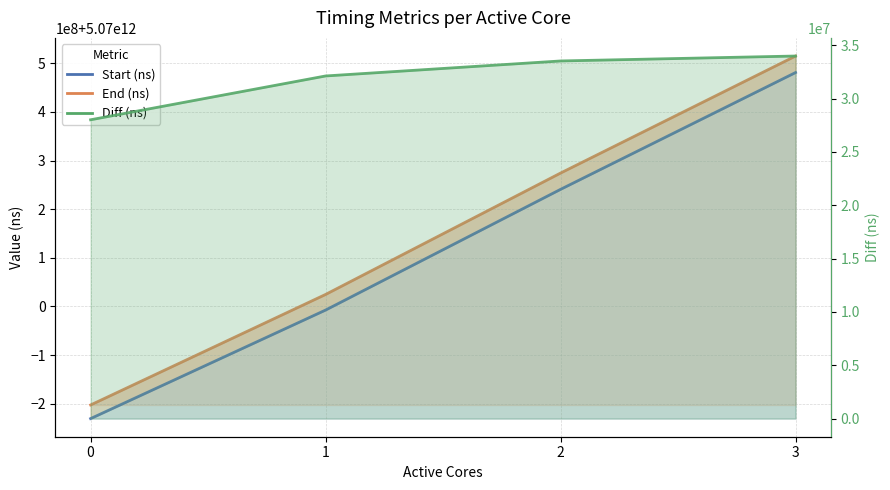

Reading left to right, what are all the values shown in this chart?

Start (ns): 0=5069769522218	1=5069992662494	2=5070240852832	3=5070481016459
End (ns): 0=5069797528696	1=5070024775422	2=5070274371671	3=5070514998644
Diff (ns): 0=28006478	1=32112928	2=33518839	3=33982185